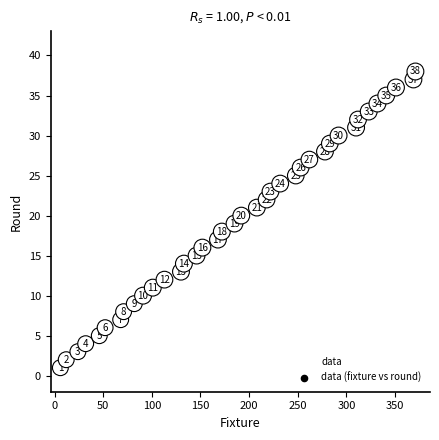

What is the range of X values (max minus min)?

365